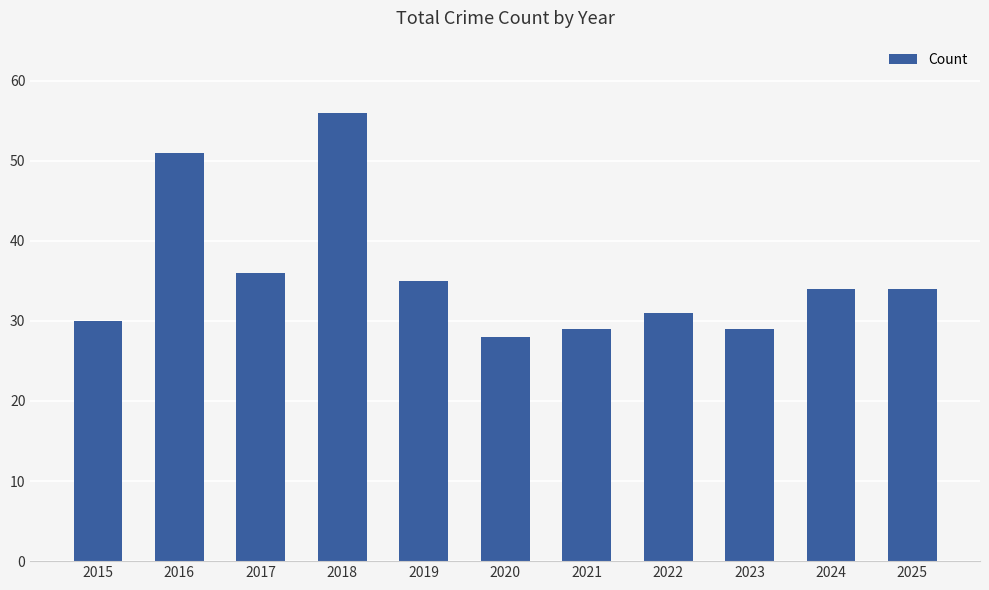

What is the average value?

36